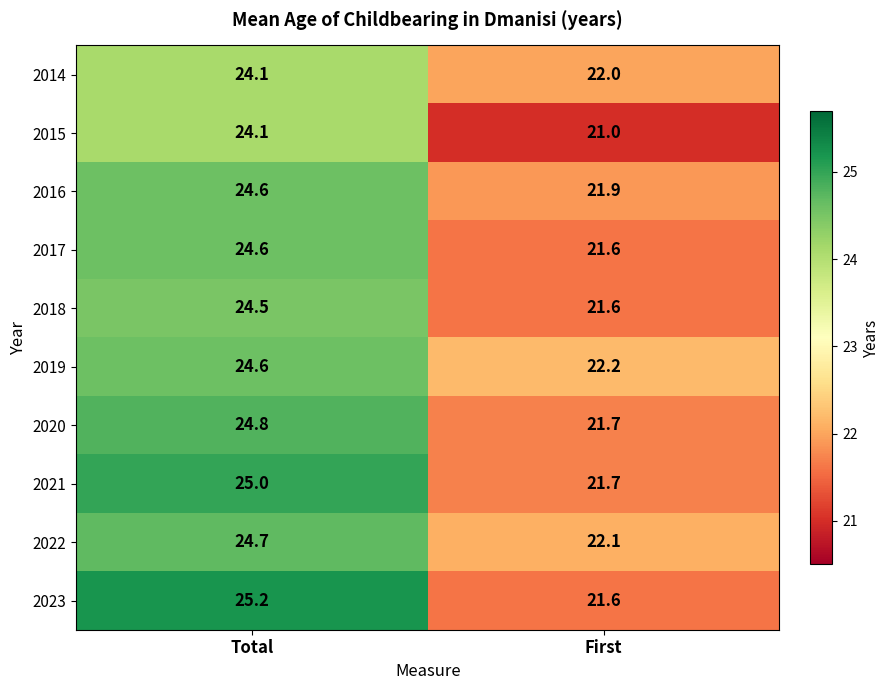

What is the sum of the 2016 values at First and Total?

46.5